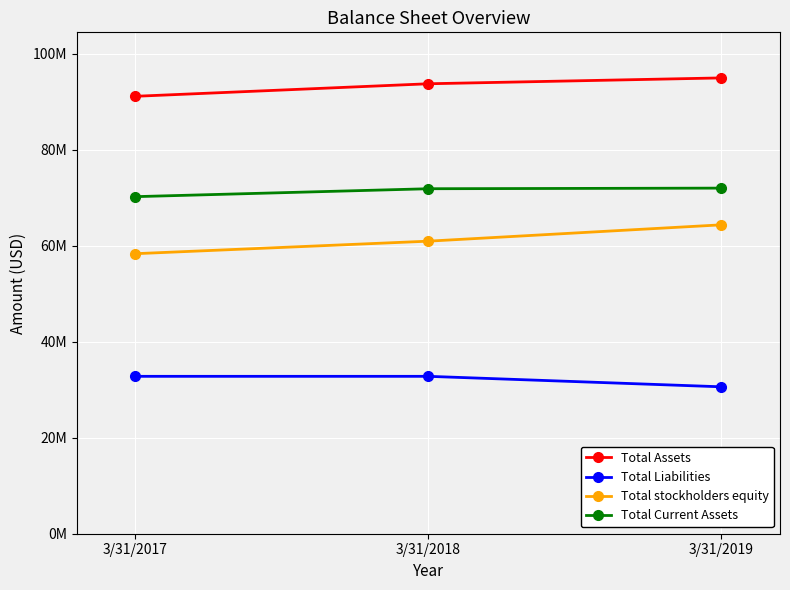

What are all the series names shown in the legend?

Total Assets, Total Liabilities, Total stockholders equity, Total Current Assets